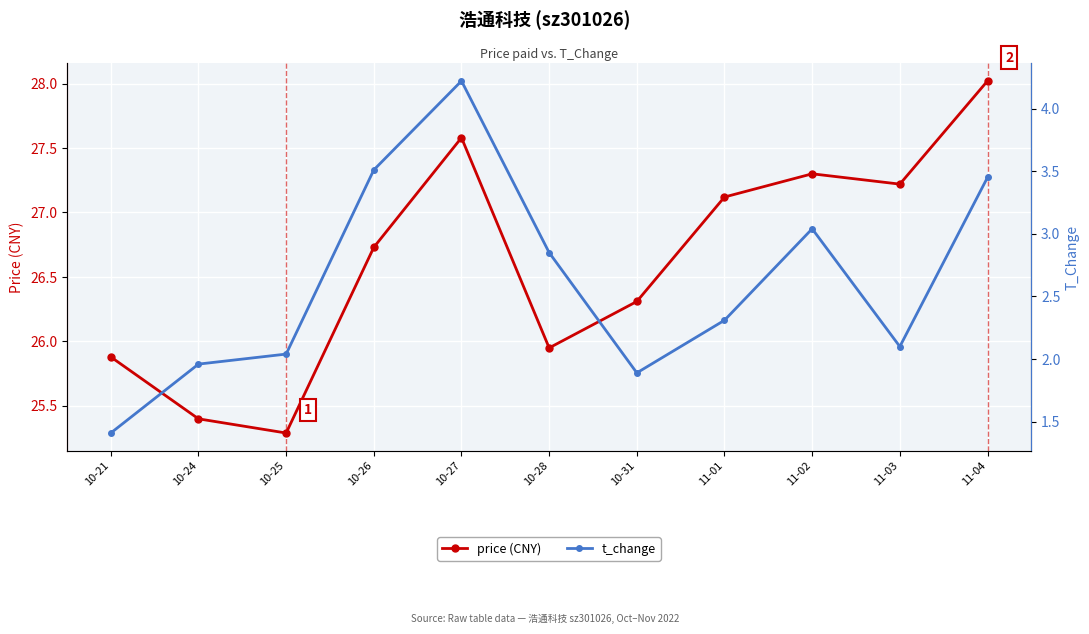

True or false: t_change and price (CNY) cross at least once.

False